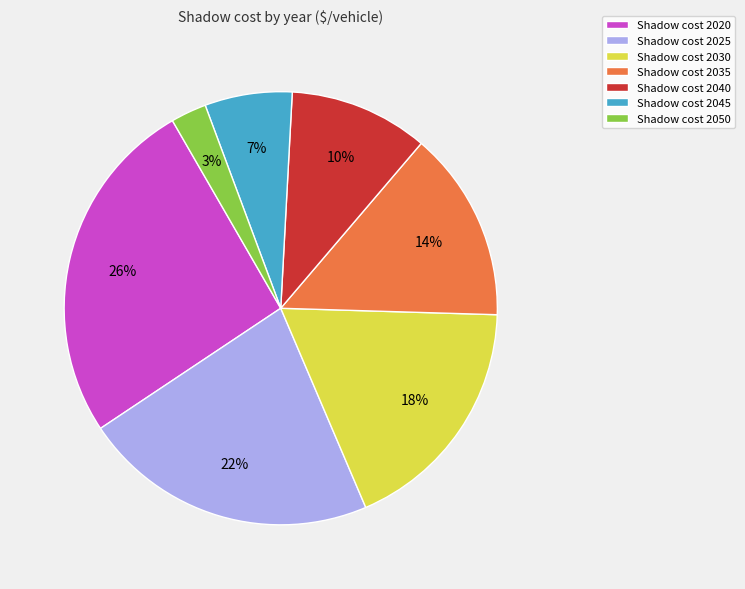

How many segments does this pie chart have?

7